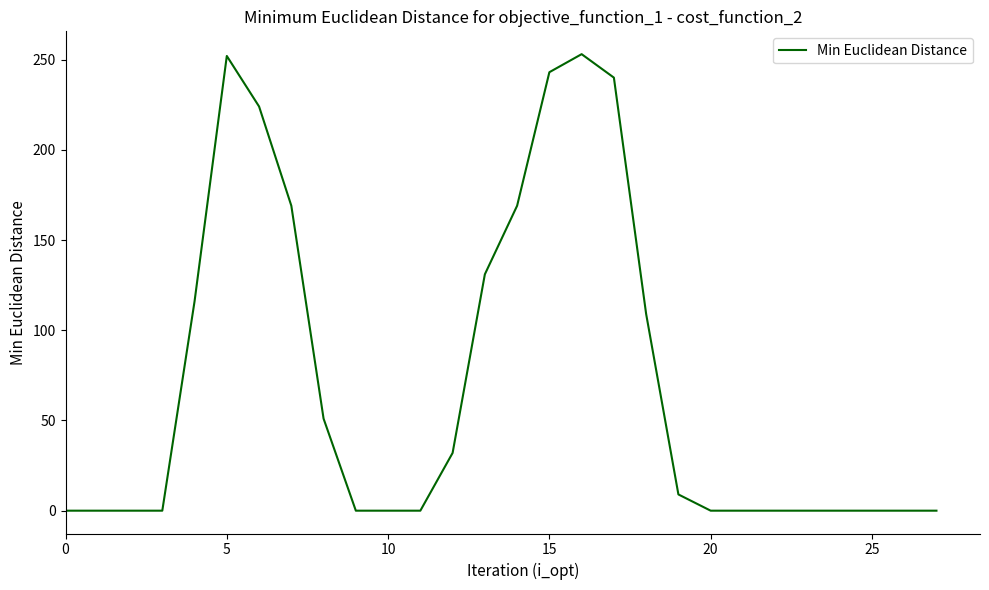

What is the greatest value displayed?

253